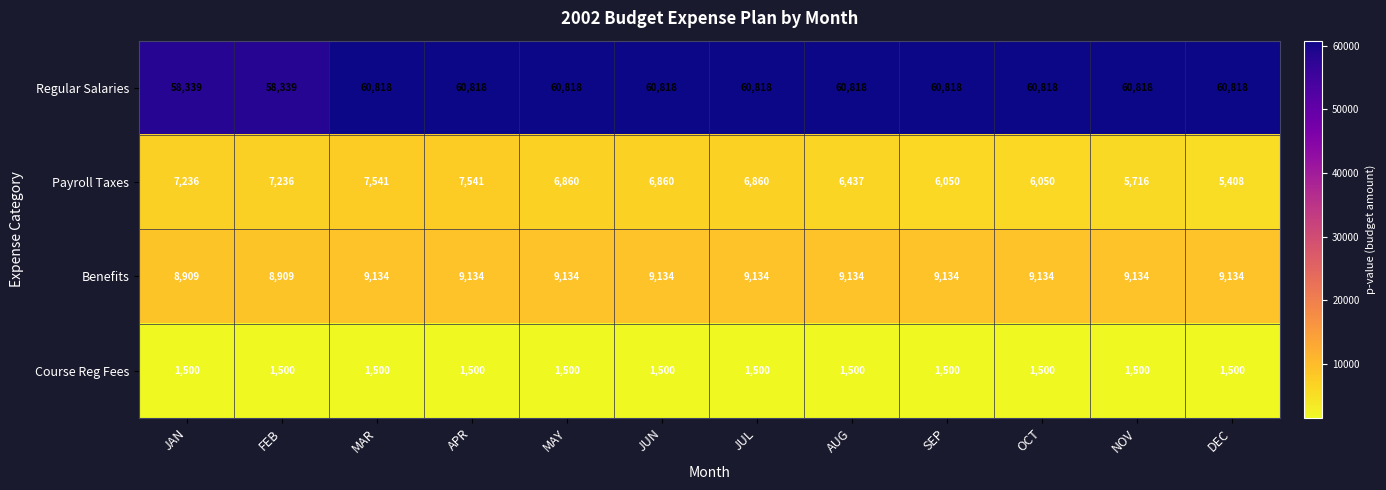

What is the sum of all Course Reg Fees values?

18000